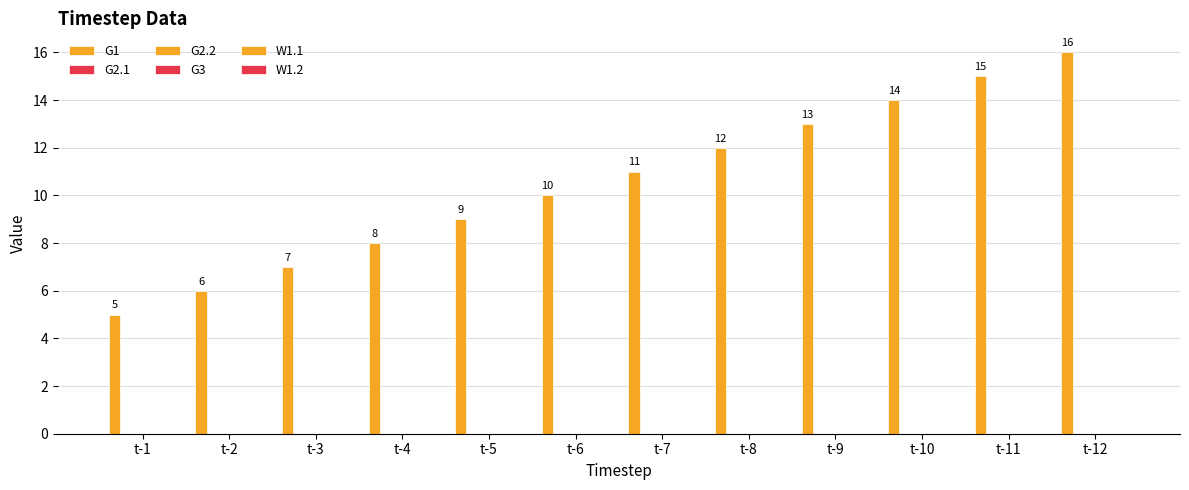

Count the number of data series in this chart.

1